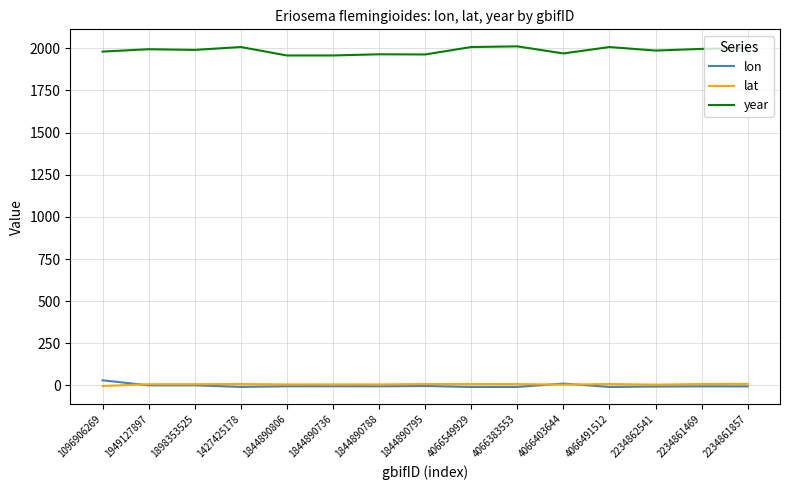

True or false: lon and year intersect in this chart.

False